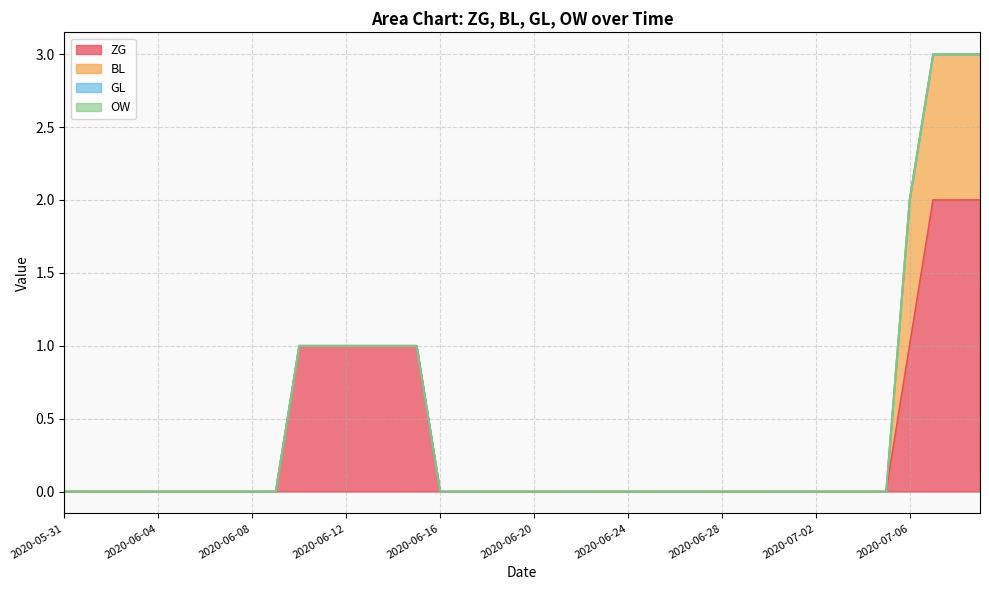

Is it true that ZG equals 2 at 2020-07-08?

True